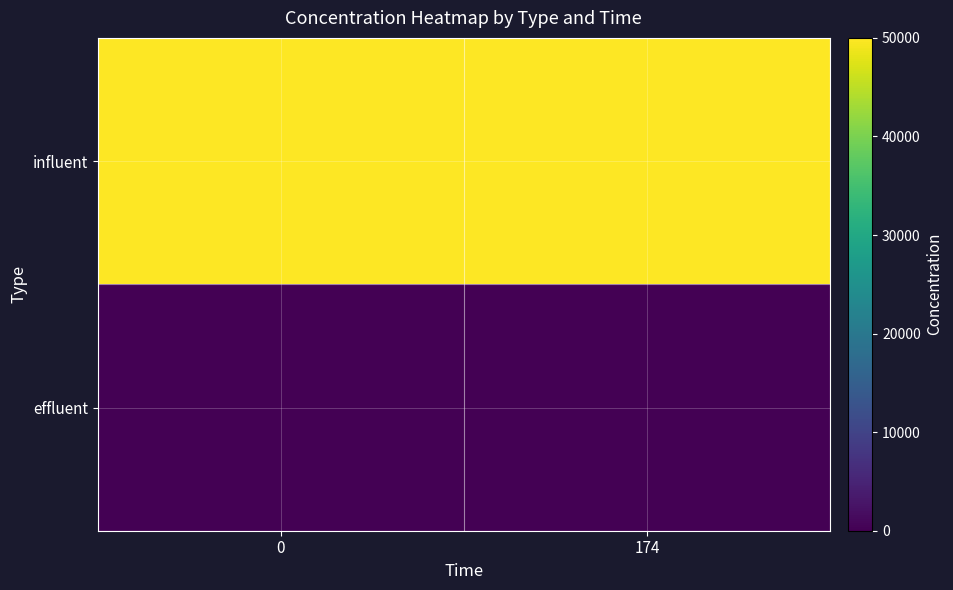

Reading left to right, extract all data points from this chart.

row_0: 0=50000	174=50000
row_1: 0=0	174=0